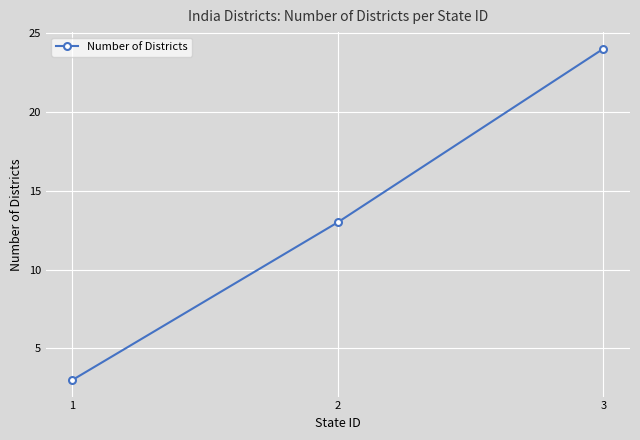

Which label corresponds to the smallest value in the chart?

1